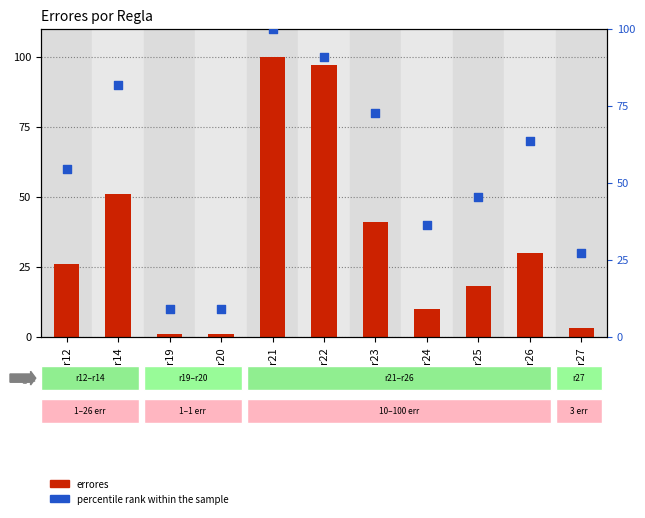

Which series reaches the minimum Y coordinate?

errores